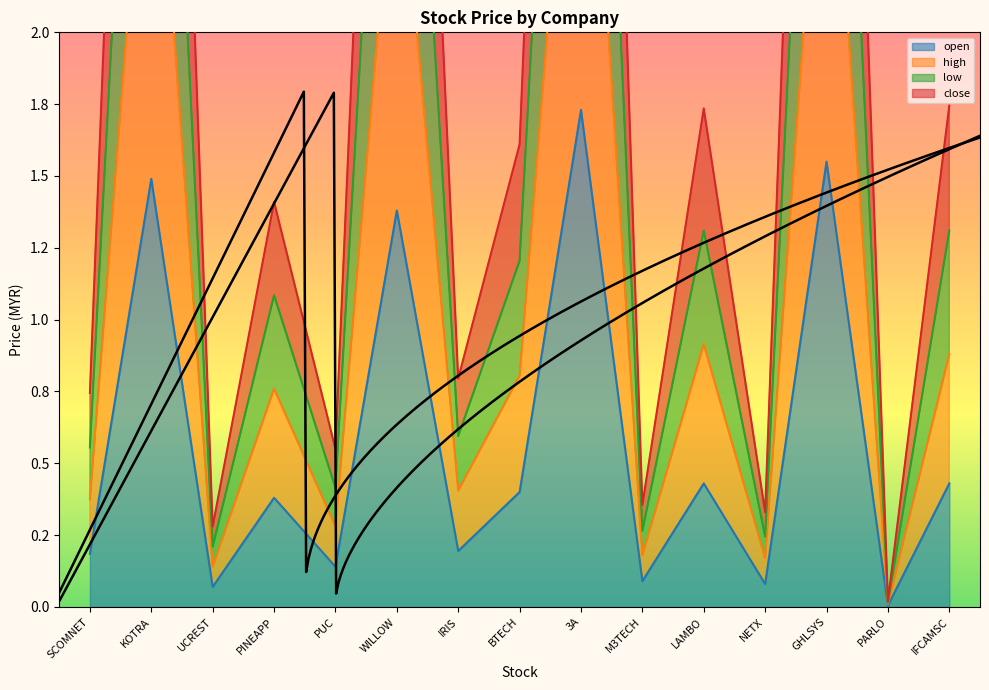

Where is the first local minimum for close?

UCREST